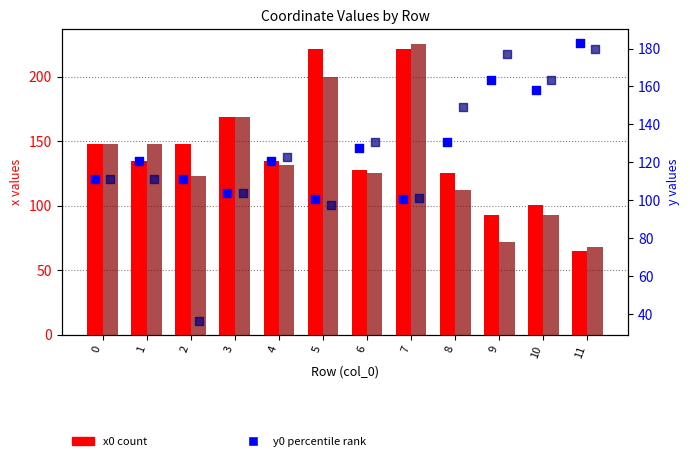

Is the value of x1 (shifted) at 5 greater than the value of x0 (shifted) at 9?

Yes